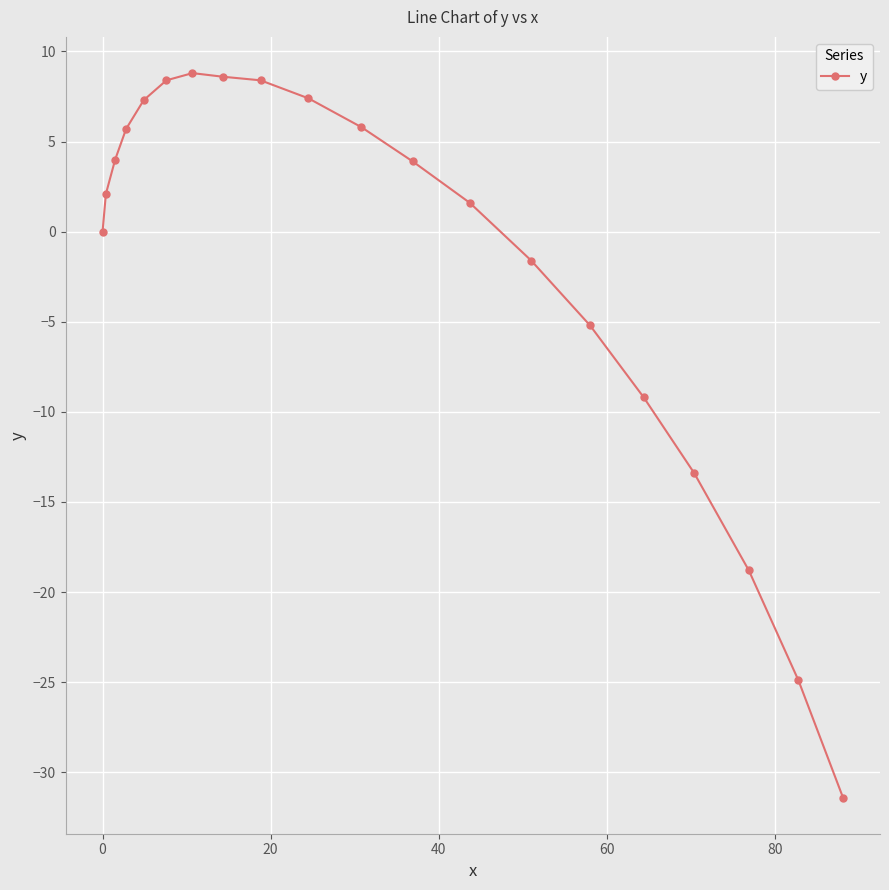

True or false: there are more than 0 points higher than both neighbors.

True